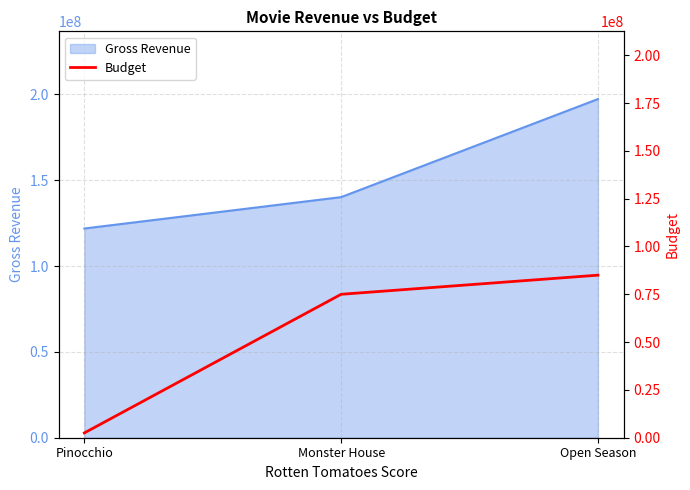

The value at Pinocchio is 1237699. True or false?

False